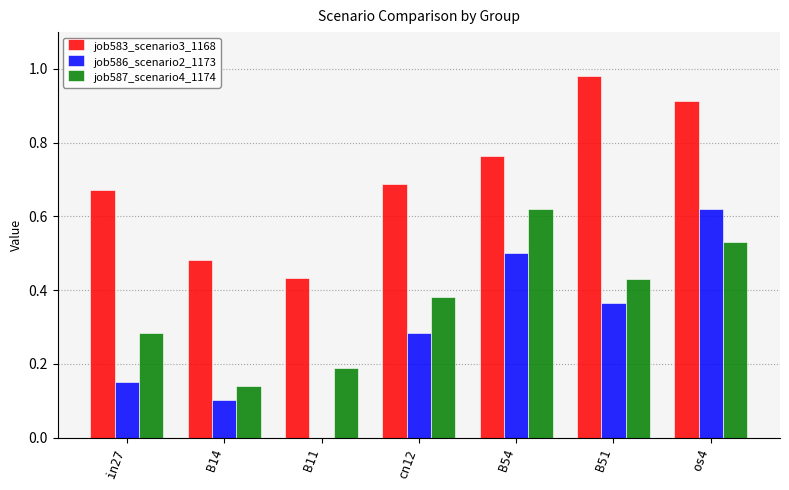

How many groups of bars are there?

7